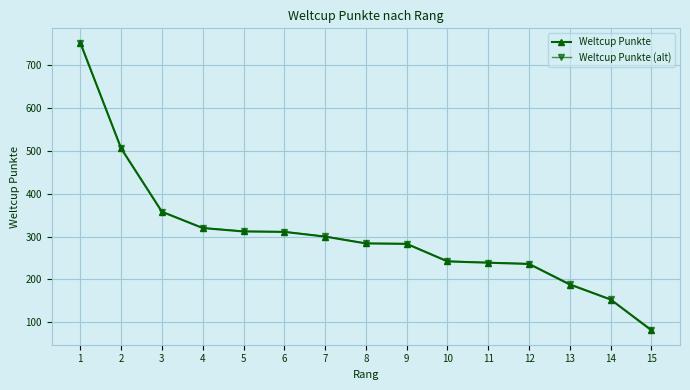

Which category has the lowest value in the Weltcup Punkte series?

15